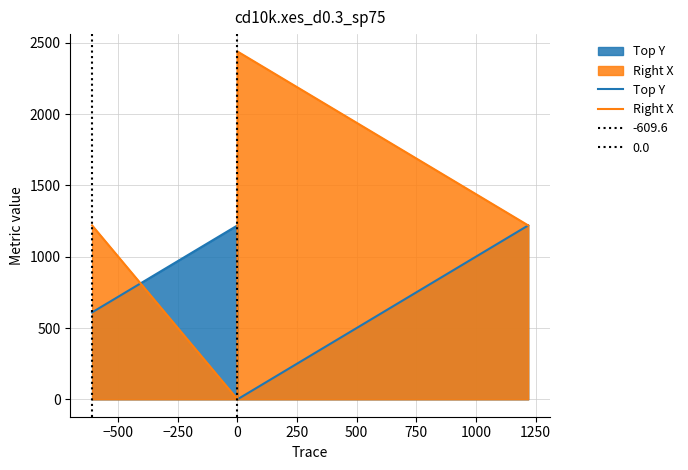

Rank the series at 0 from lowest to highest value.

Right X, Top Y